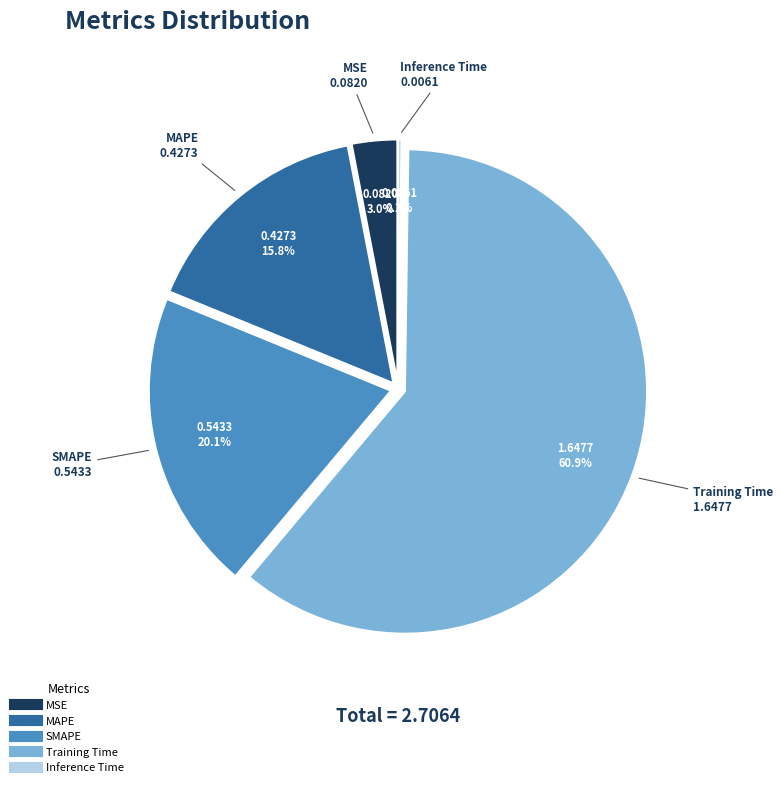

Which has a higher value, MSE or MAPE?

MAPE